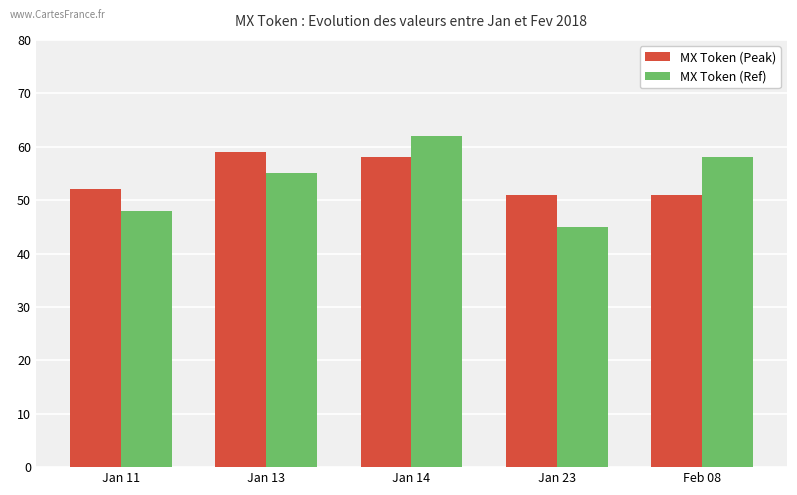

What is the label of the 5th bar from the left?

Feb 08